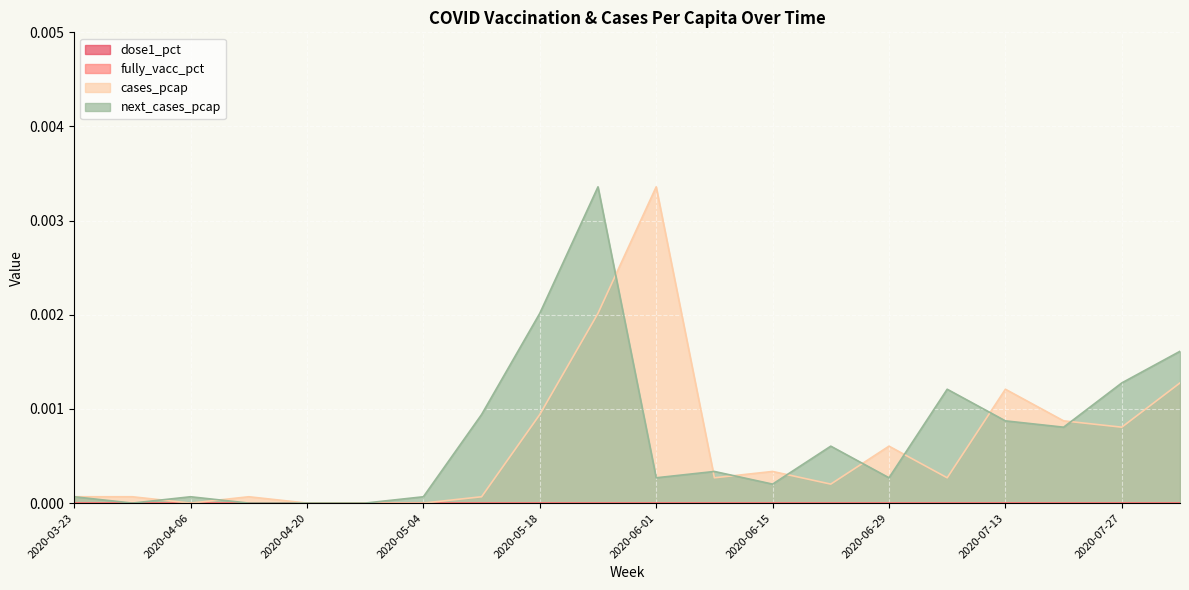

True or false: cases_pcap has a value of 0.0 at 2020-07-27.

False